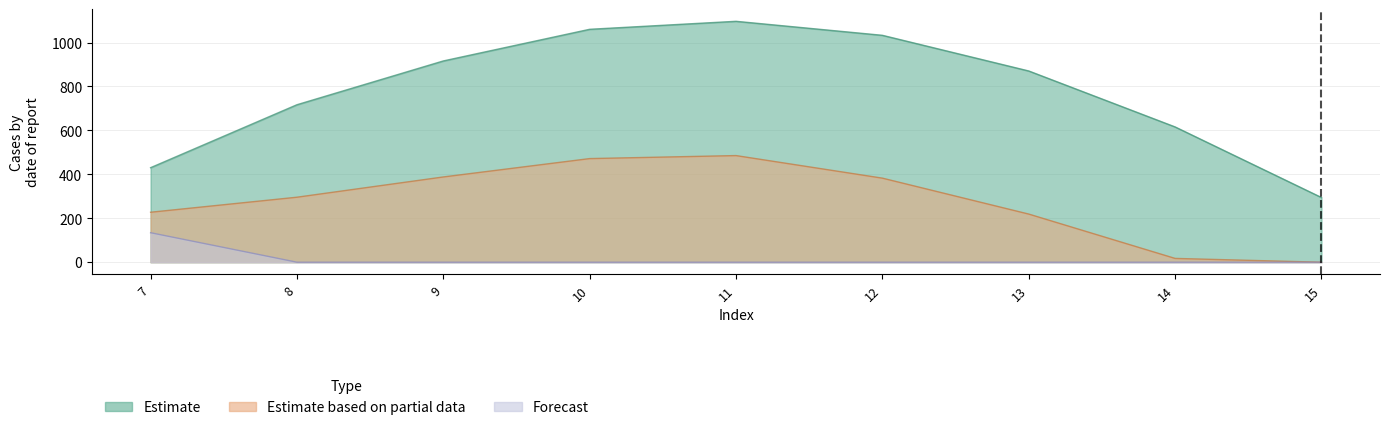

What is the average value of the Forecast series?

14.9